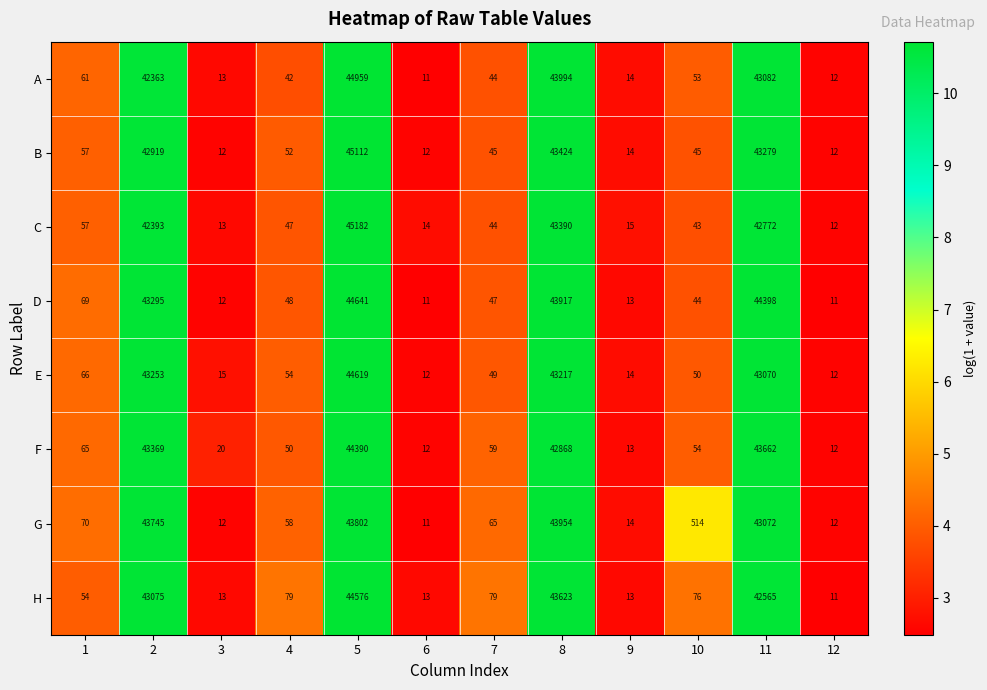

Which category has the highest value across all series?

5